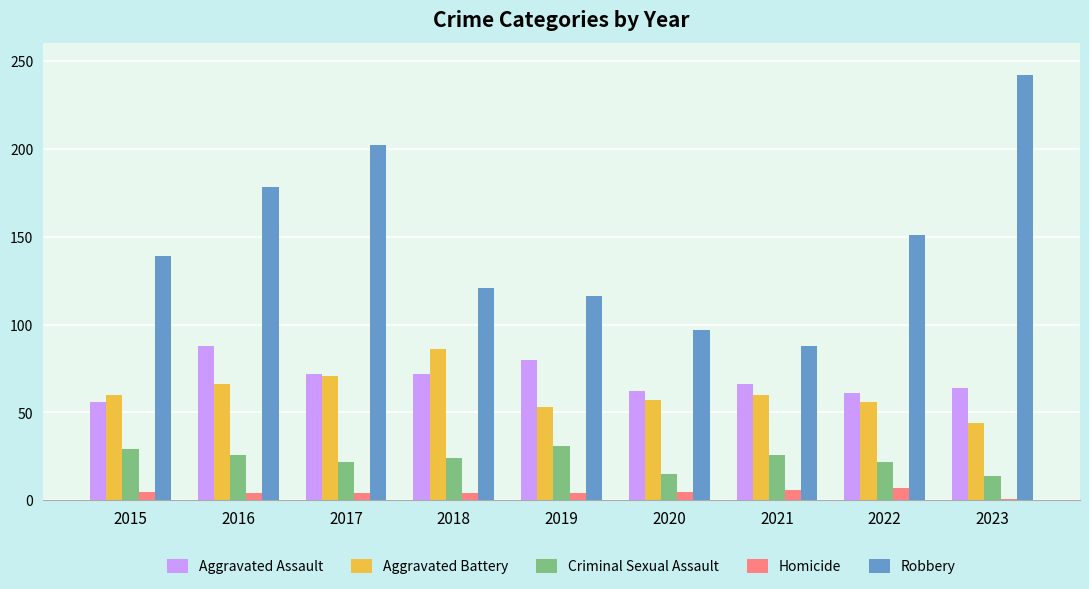

Is it true that Aggravated Battery equals 86 at 2018?

True